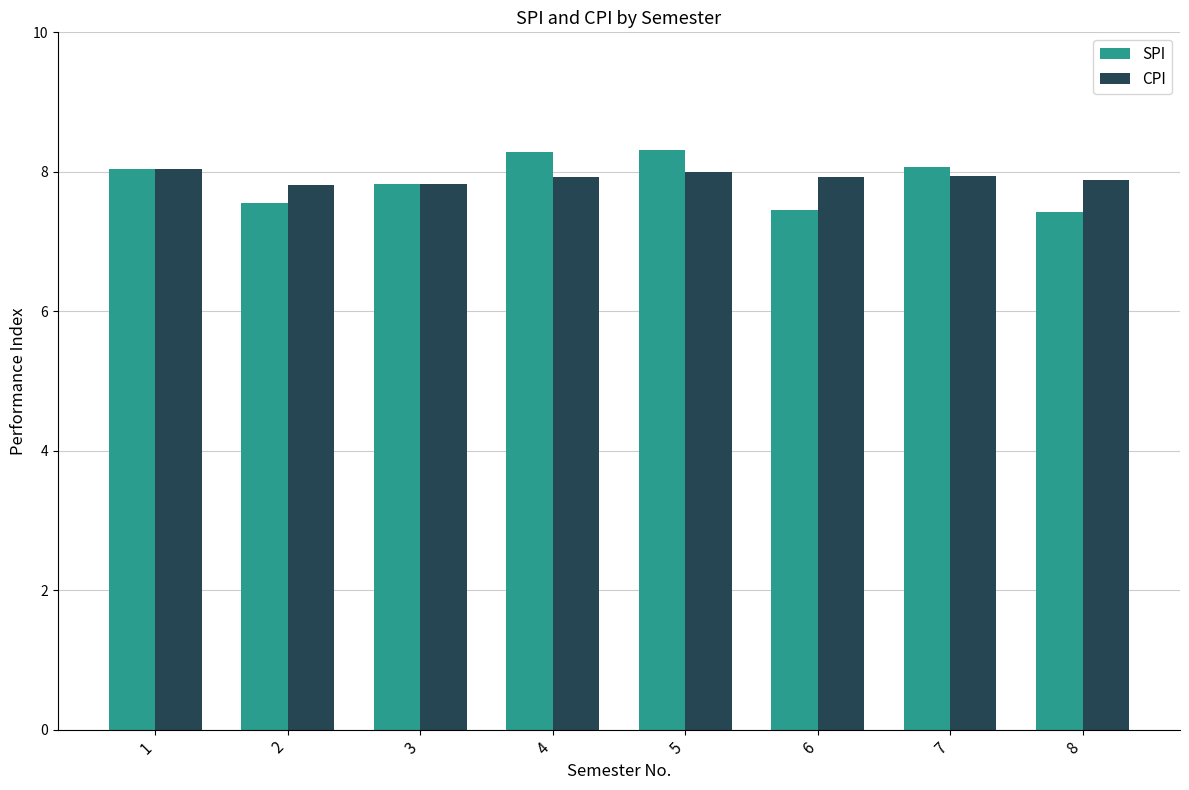

What is the greatest value displayed?

8.3